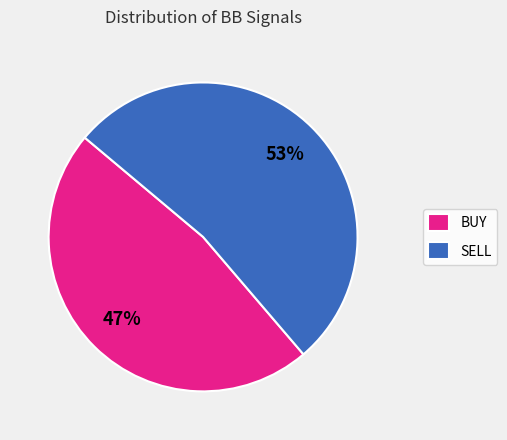

Which category has the biggest portion of the pie?

SELL